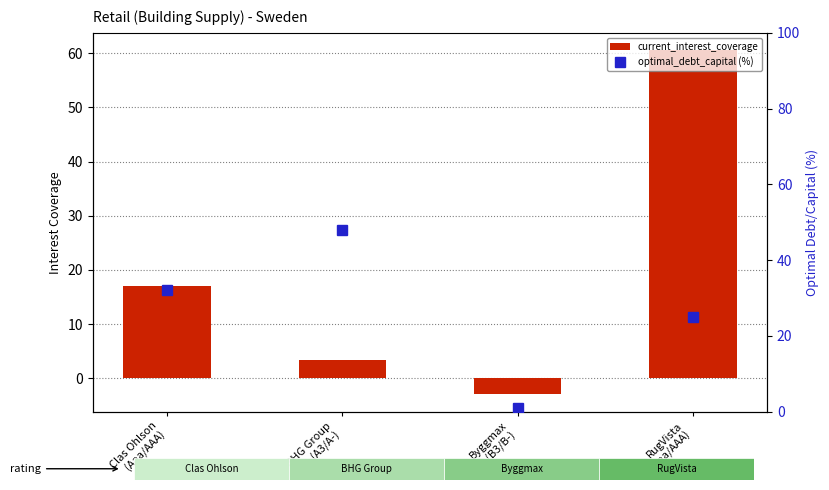

What is the smallest value displayed?

-3.0